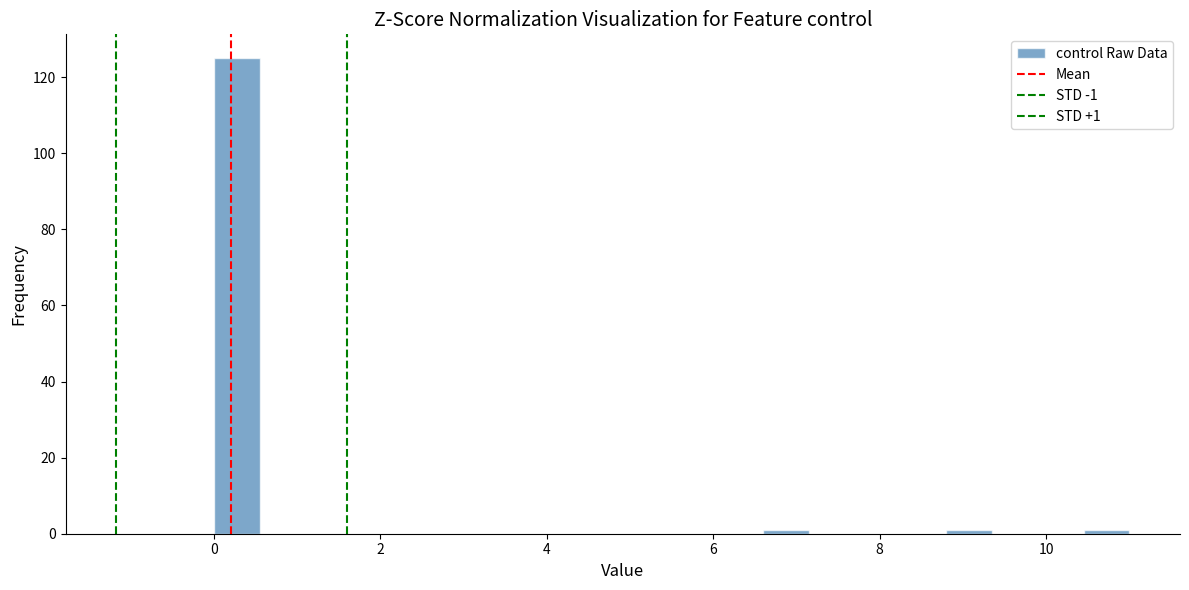

Around what value on the x-axis is the tallest bar? Give the approximate position of its centre, as read against the axis.

0.2